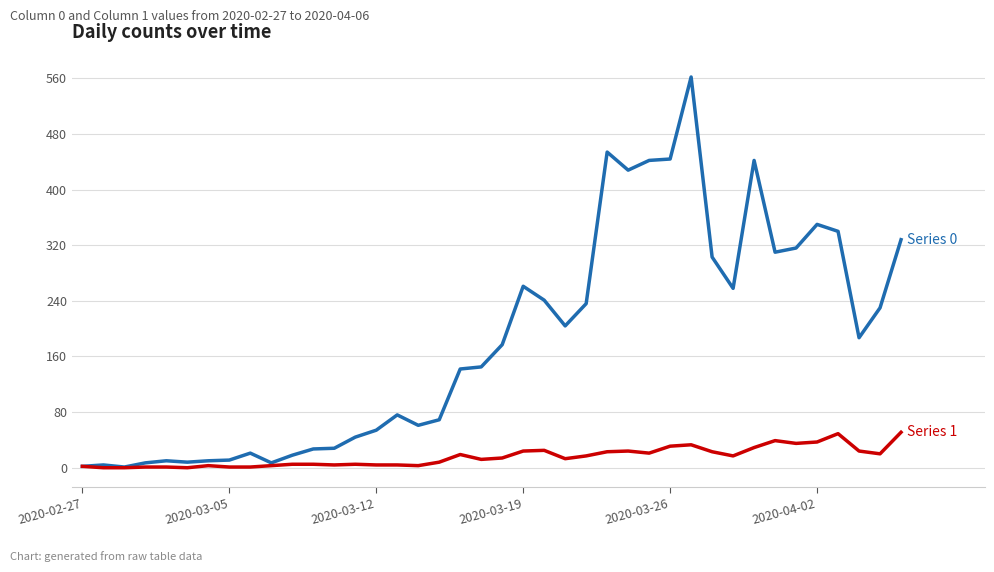

Does the chart display data point markers on the line(s)?

No